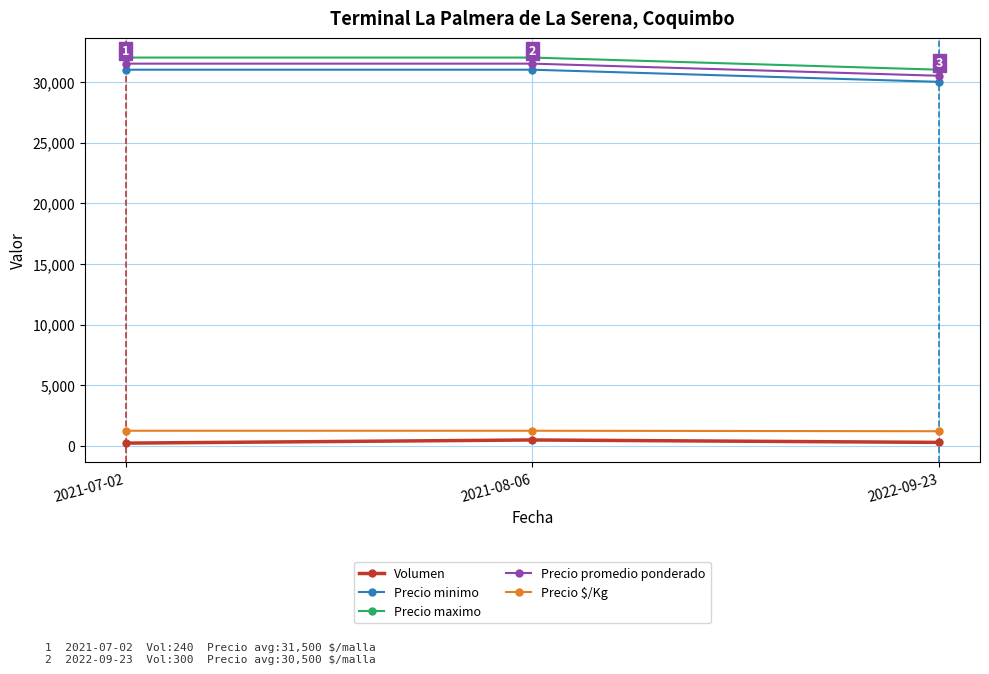

What is the sum of all Precio maximo values?

95000